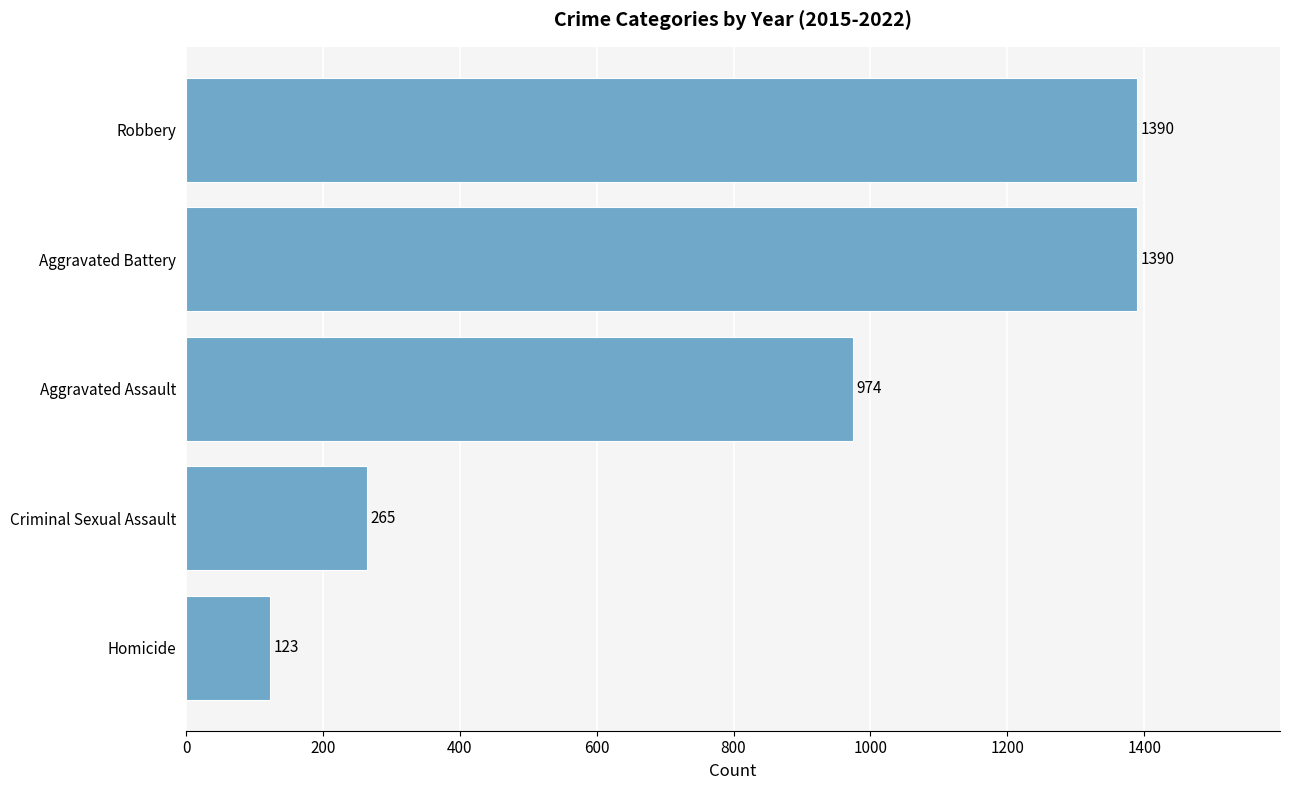

Reading bottom to top, transcribe all the data shown in this chart.

123	265	974	1390	1390